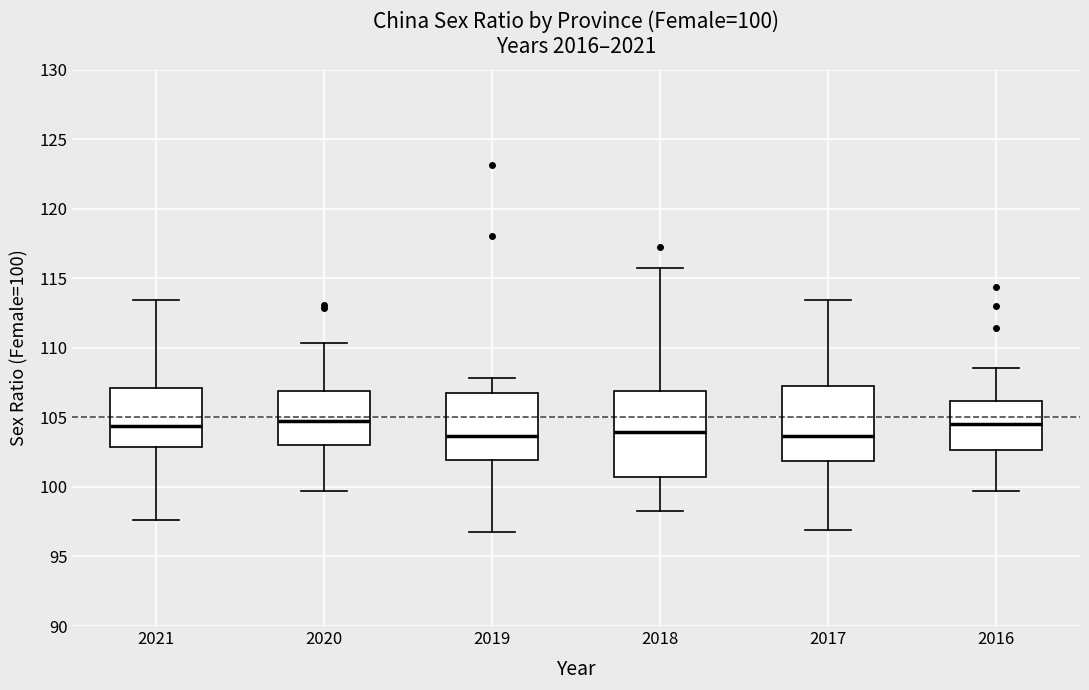

Comparing the boxes themselves (not the whiskers), which one is the tallest?

2018